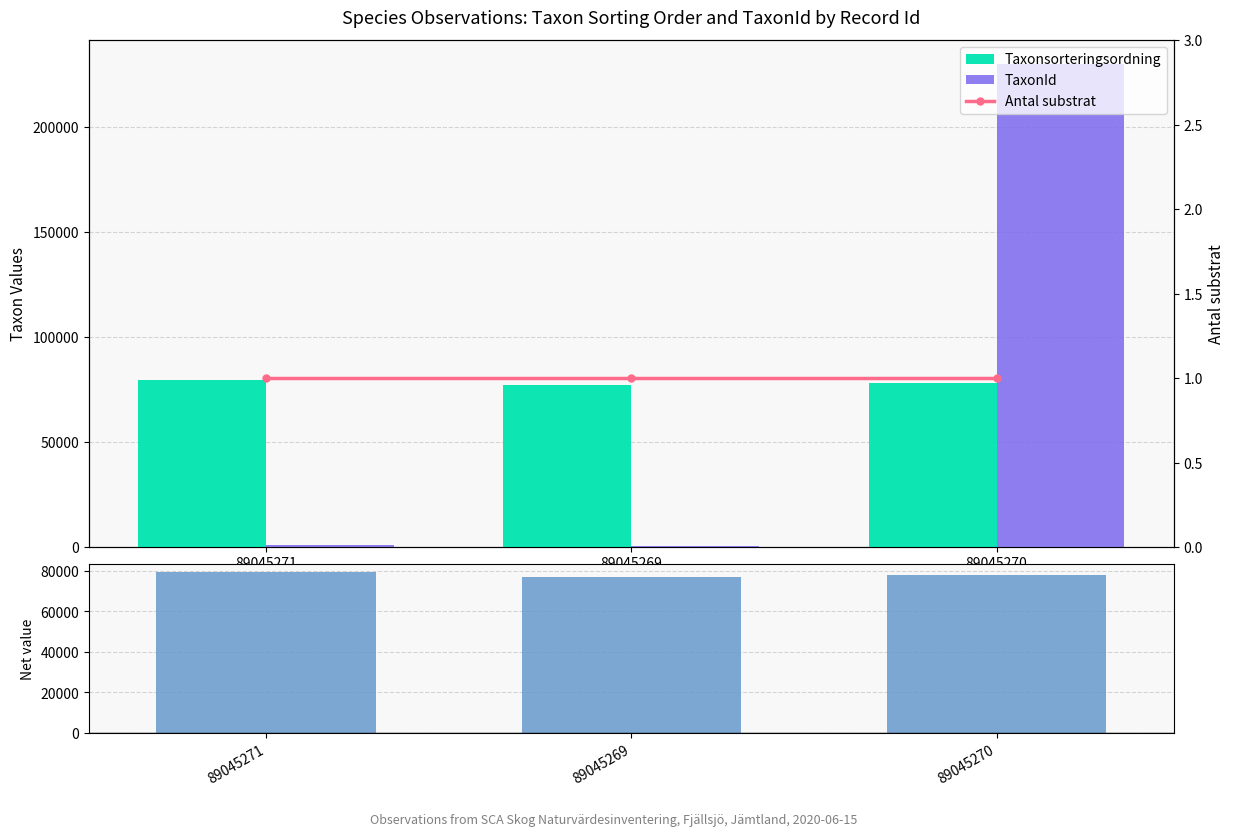

At which category is the sum across all series the highest?

89045270